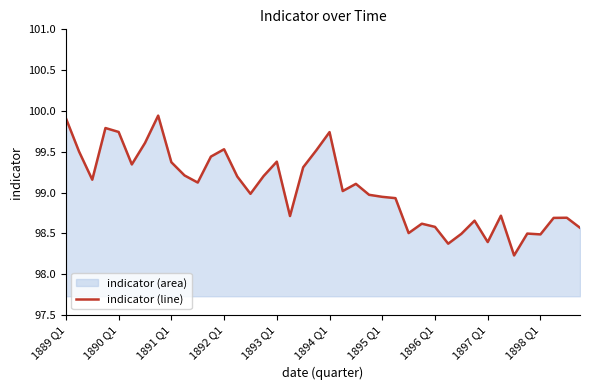

Where does the data first go above 99?

1889 Q1